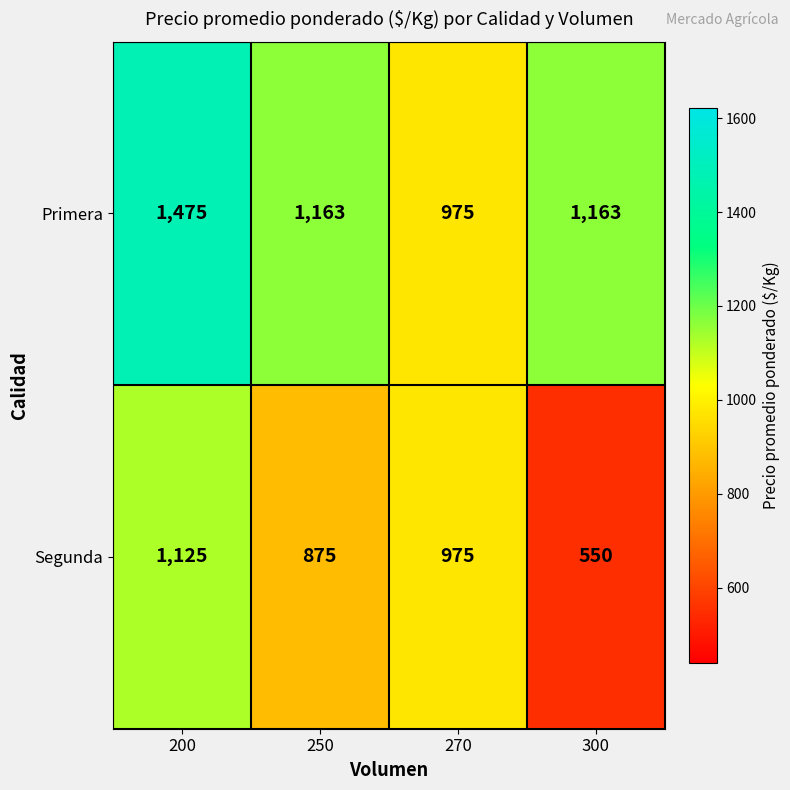

Reading left to right, extract all data points from this chart.

Primera: 200=1475	250=1163	270=975	300=1163
Segunda: 200=1125	250=875	270=975	300=550